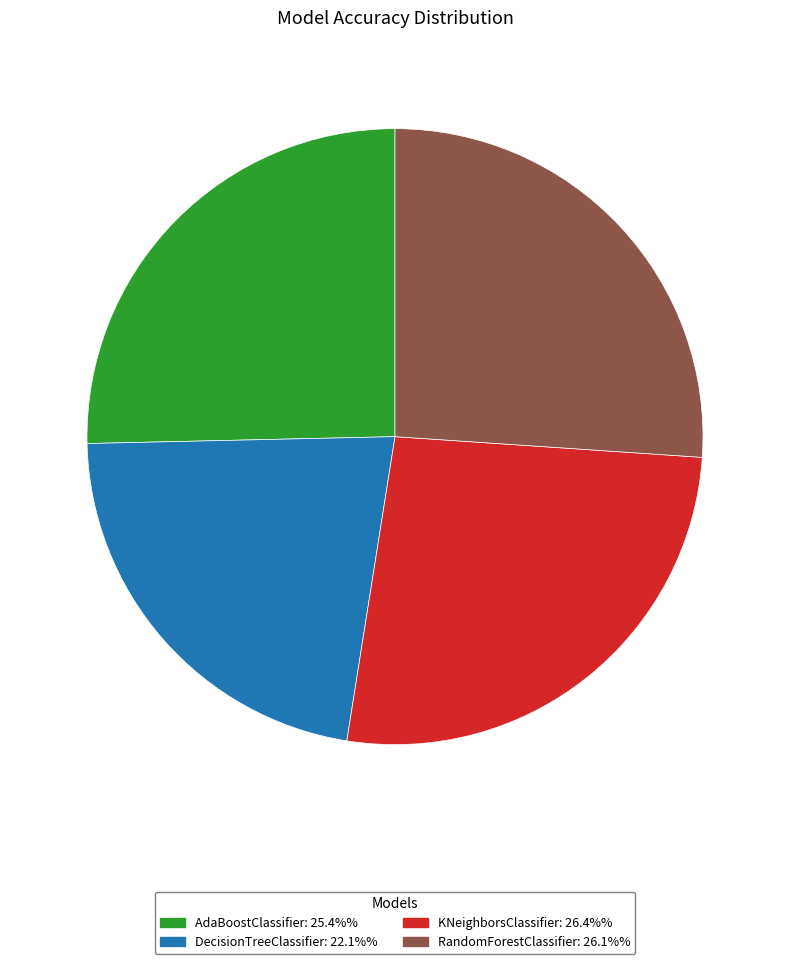

Which slice is the smallest?

DecisionTreeClassifier